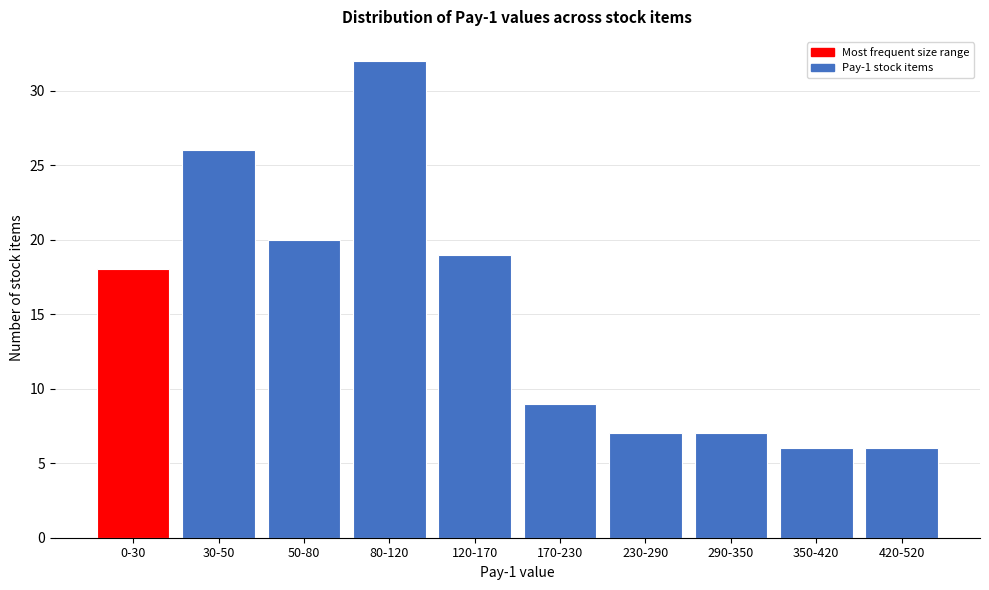

Reading right to left, extract all data points from this chart.

420-520=6	350-420=6	290-350=7	230-290=7	170-230=9	120-170=19	80-120=32	50-80=20	30-50=26	0-30=18